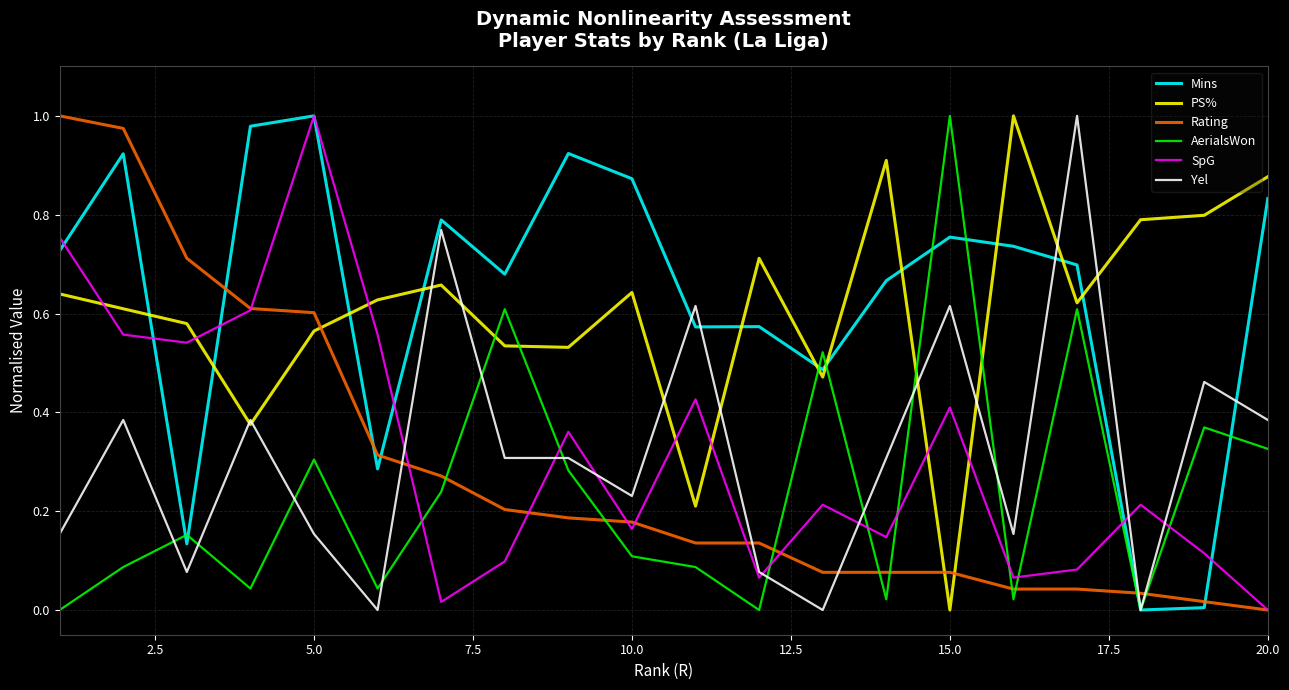

Does the chart have visible grid lines?

Yes